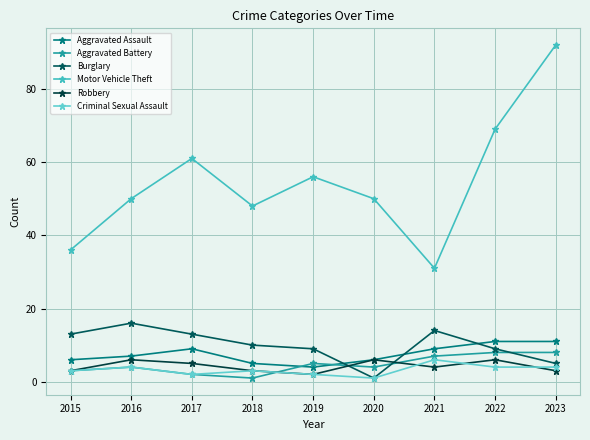

Where is Aggravated Assault nearest to the value 7?

2016